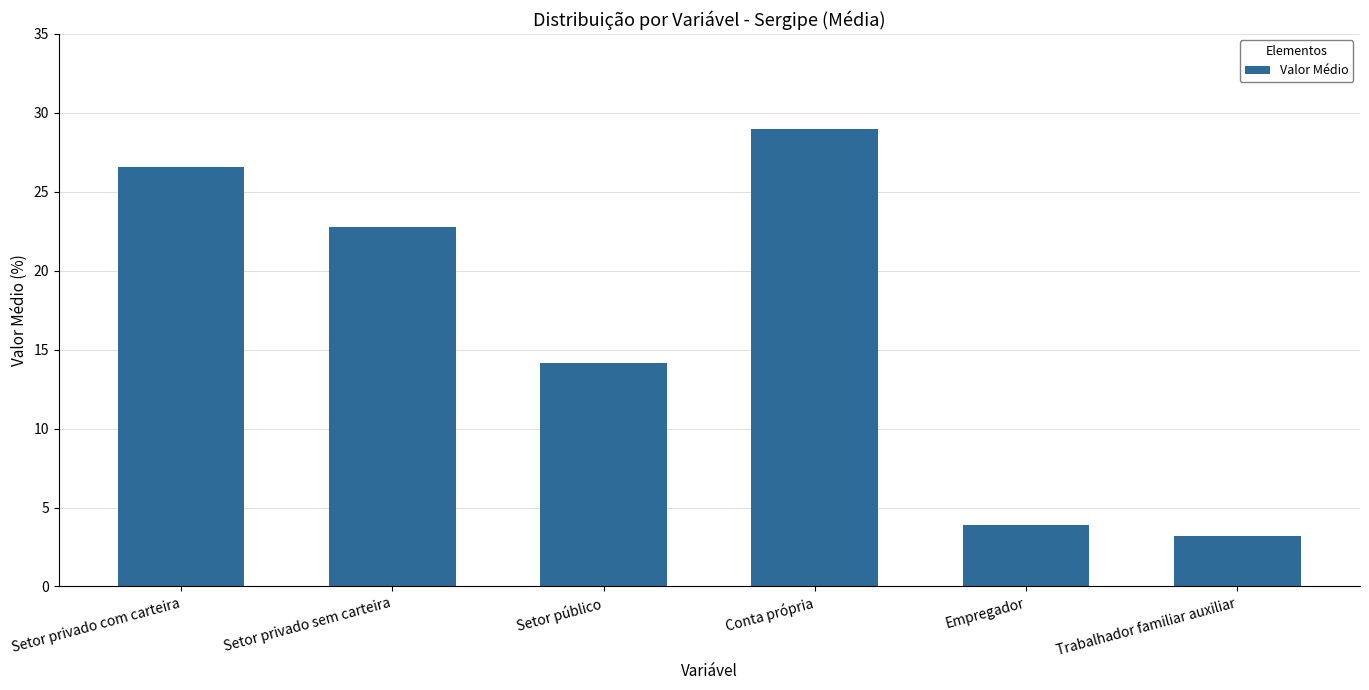

What is the difference between the values at Setor privado com carteira and Trabalhador familiar auxiliar?

23.4